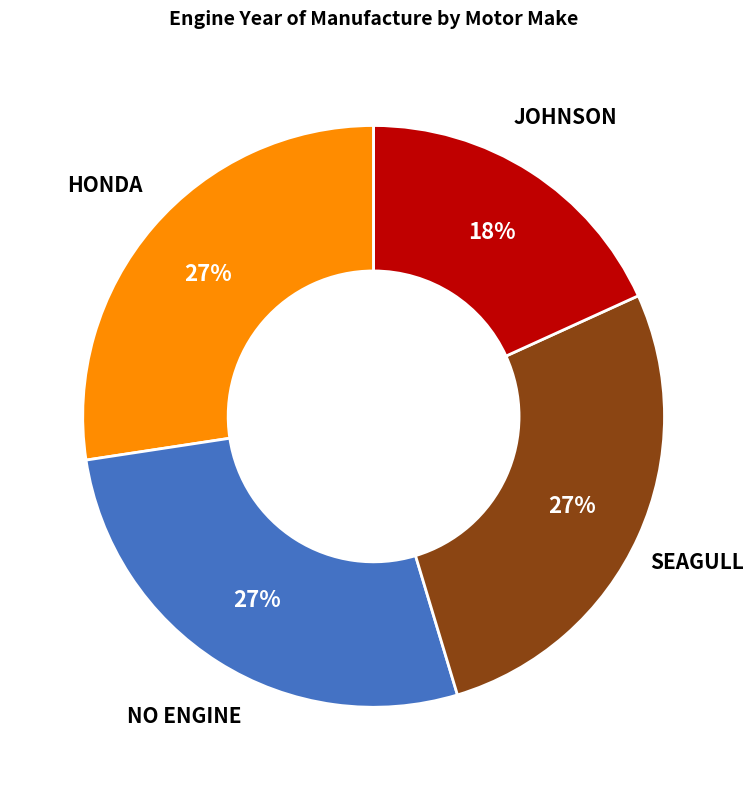

To the nearest percent, what is the difference between the largest and smallest slice percentages?

9%